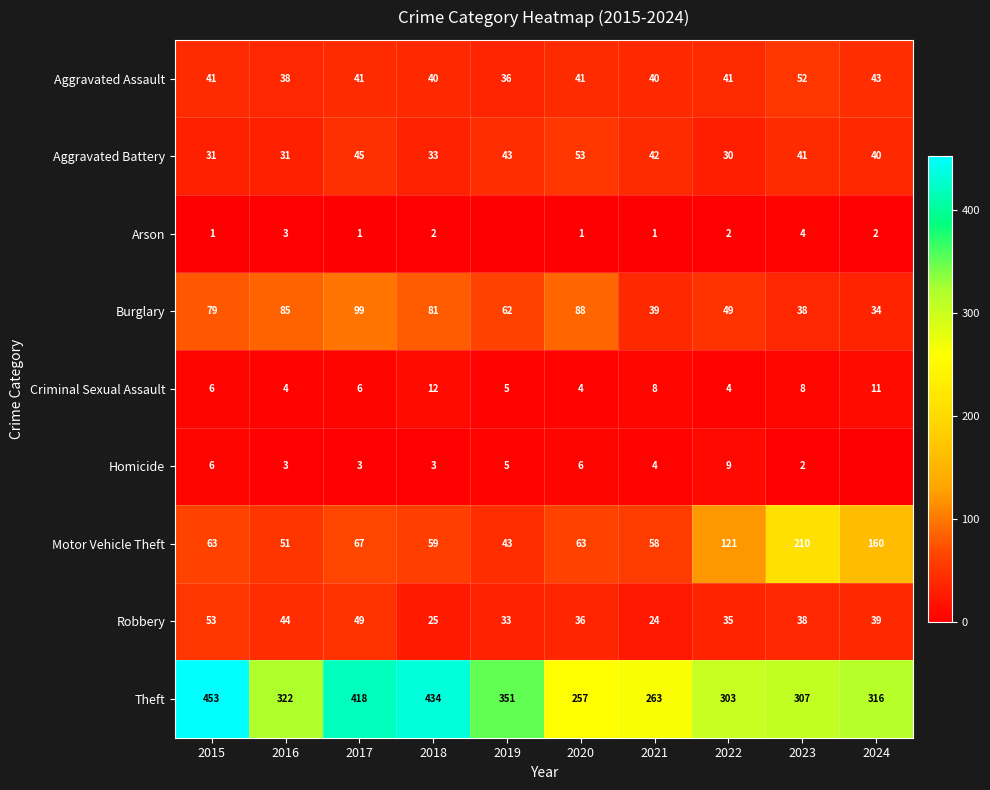

Count the number of categories in the chart.

10